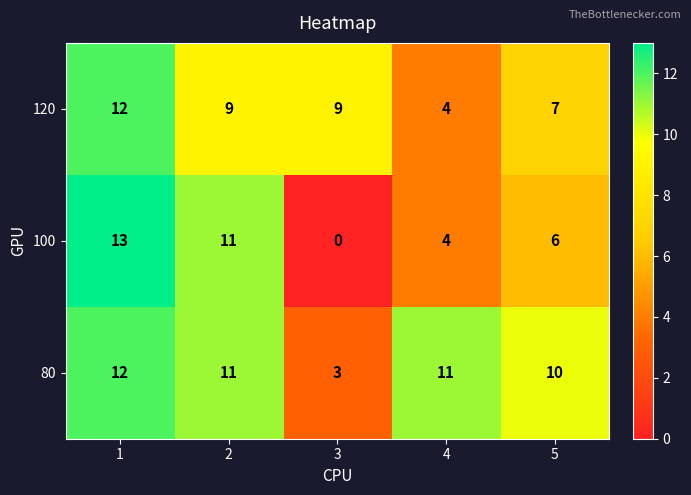

Count the number of data series in this chart.

3